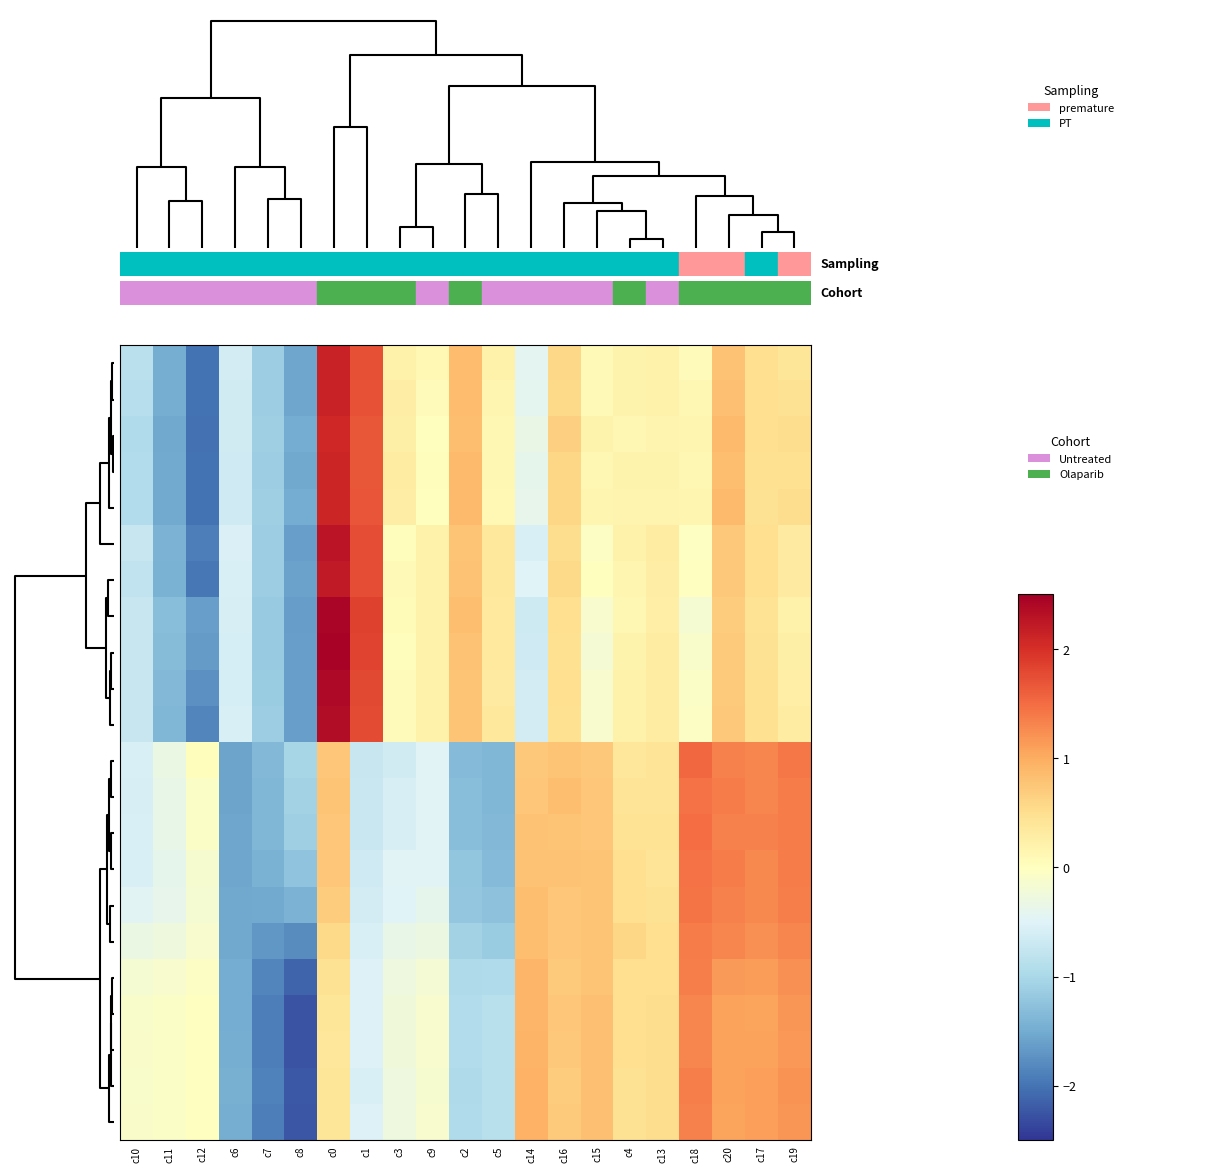

What is the greatest value displayed?

2.4